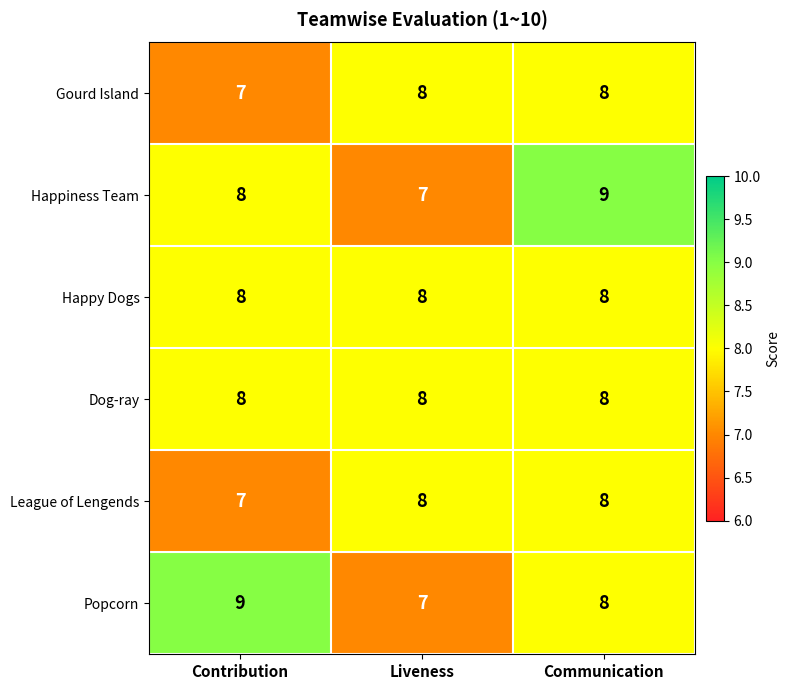

At which category is the sum across all series the highest?

Communication